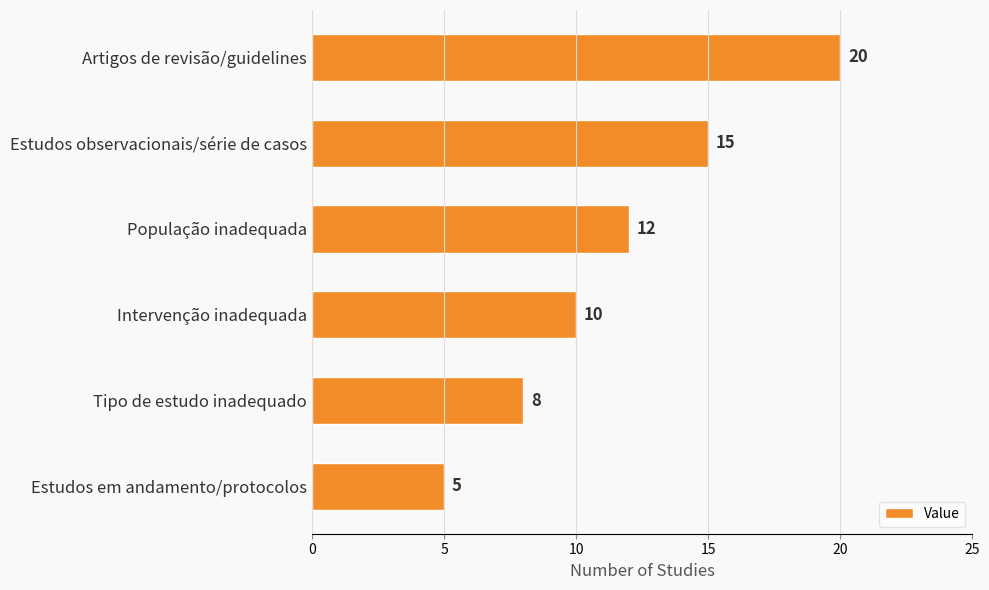

What position from the bottom is Tipo de estudo inadequado?

2